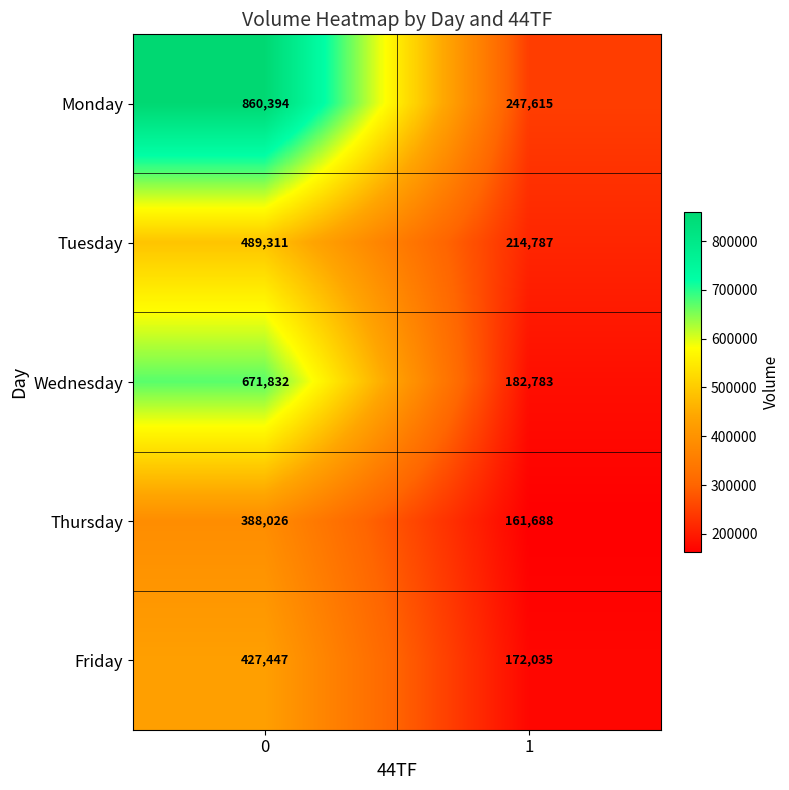

Between 0 and 1, which series saw the biggest shift?

Monday